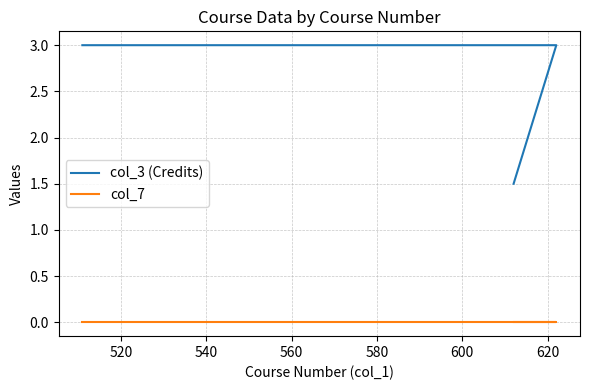

List the series in order of their peak value, lowest first.

col_7, col_3 (Credits)